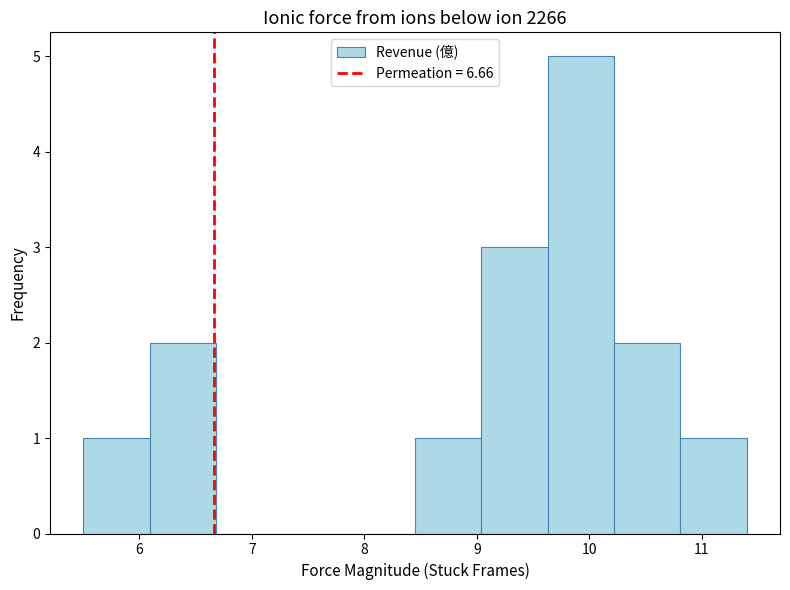

Reading left to right, list every bar in this chart as the range it spans on the x-axis followed by its height. Neither the bar edges nor the heights are printed on the chart, so give them approximately, as read against the axes.

5.50 to 6.09: 1
6.09 to 6.68: 2
6.68 to 7.27: 0
7.27 to 7.86: 0
7.86 to 8.45: 0
8.45 to 9.04: 1
9.04 to 9.63: 3
9.63 to 10.22: 5
10.22 to 10.81: 2
10.81 to 11.40: 1